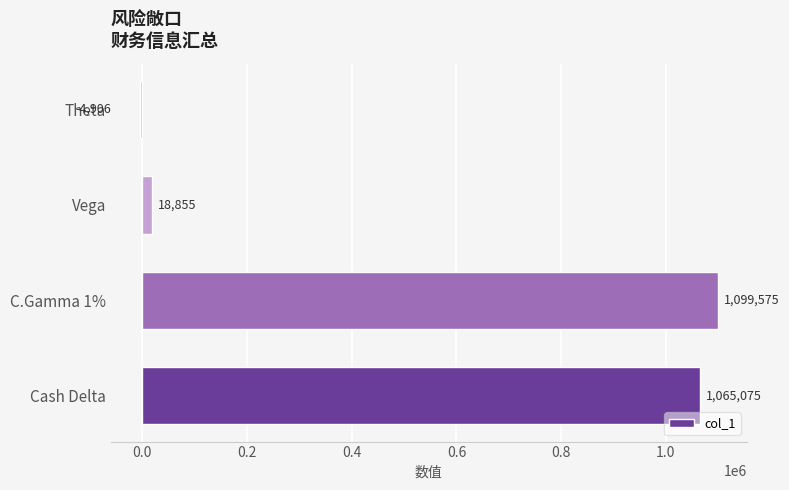

Is it true that the value at C.Gamma 1% is 1099575?

True